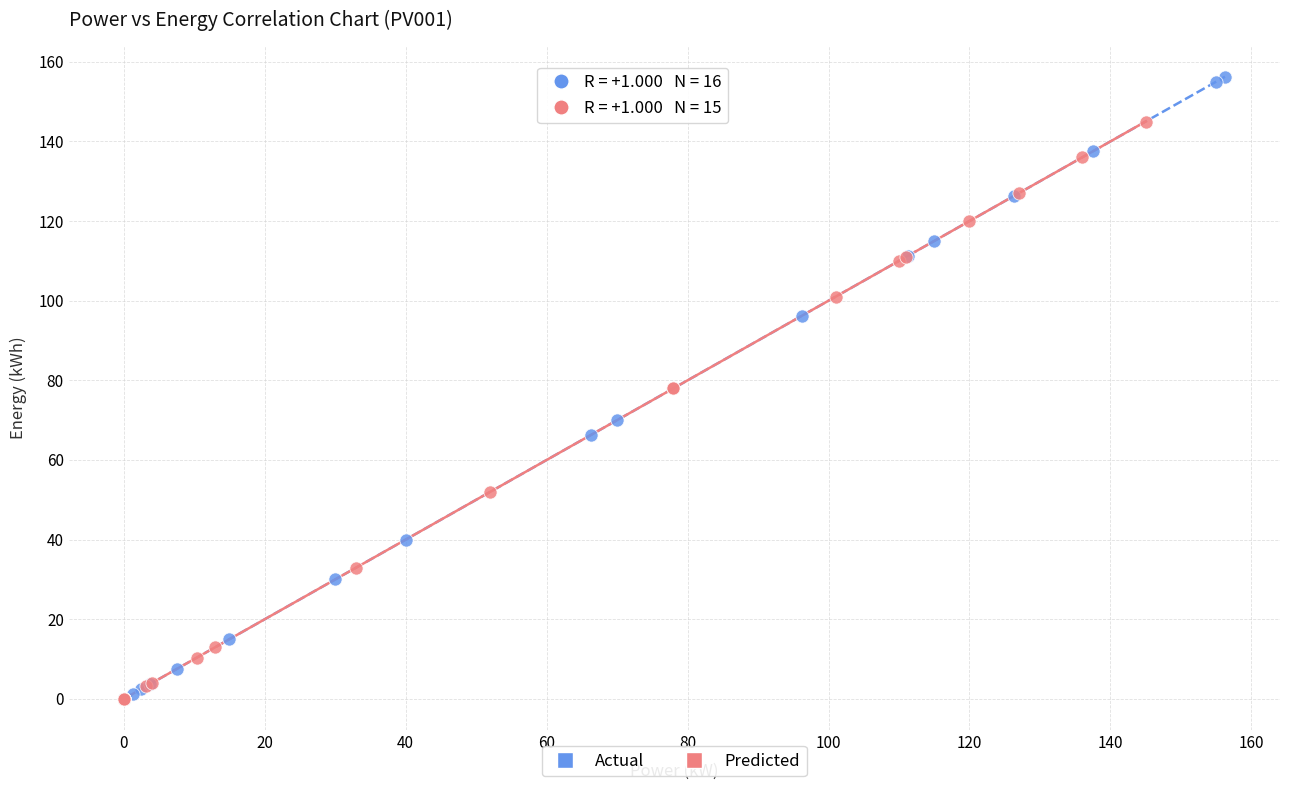

Which series has the widest spread of Y values?

Actual